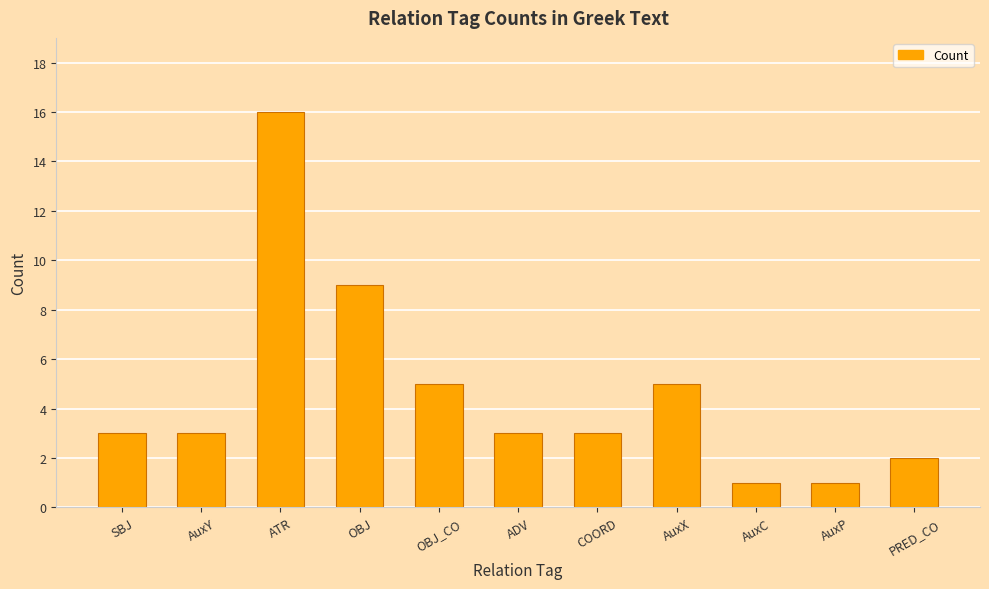

The value at OBJ is 5. True or false?

False